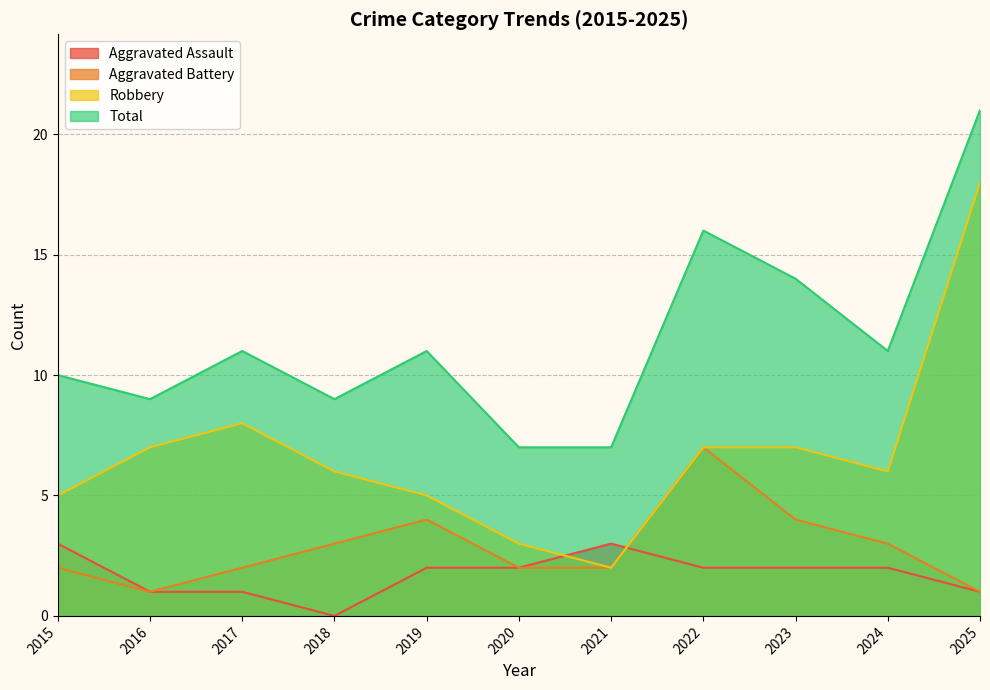

Between 2024 and 2025, which is larger?

2024